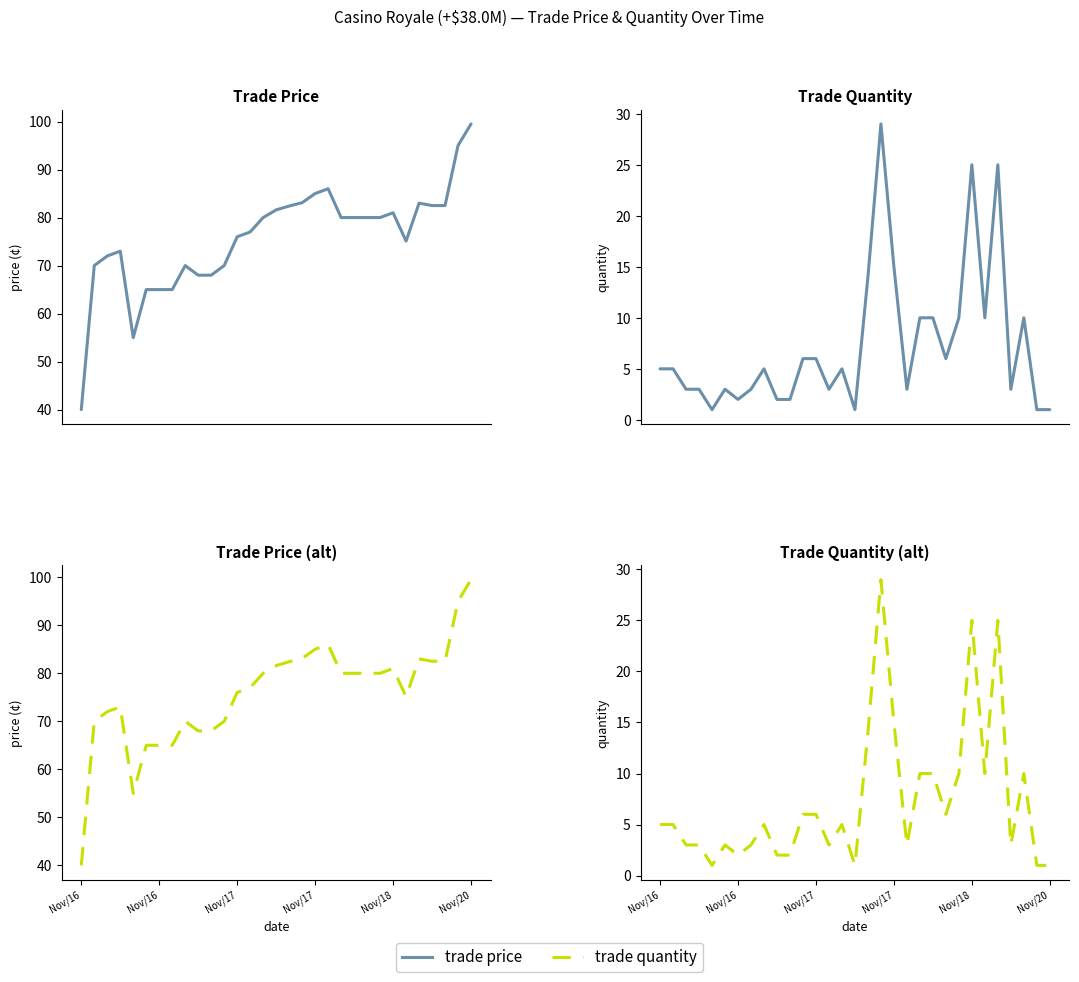

How many interior local valleys does the trade quantity (PINN) series have?

8